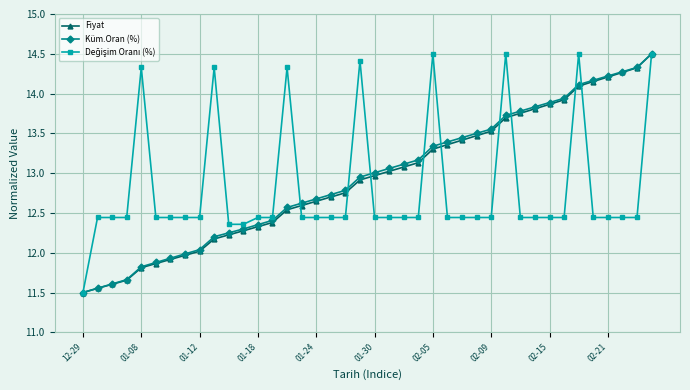

What is the value of the Küm.Oran (%) point at the 1st from the left?

11.5